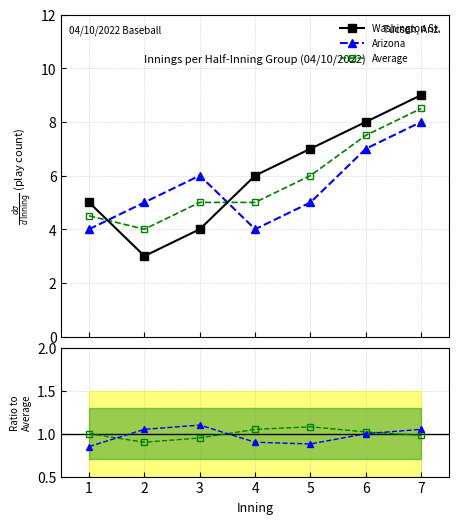

True or false: Washington St. and Arizona intersect in this chart.

True